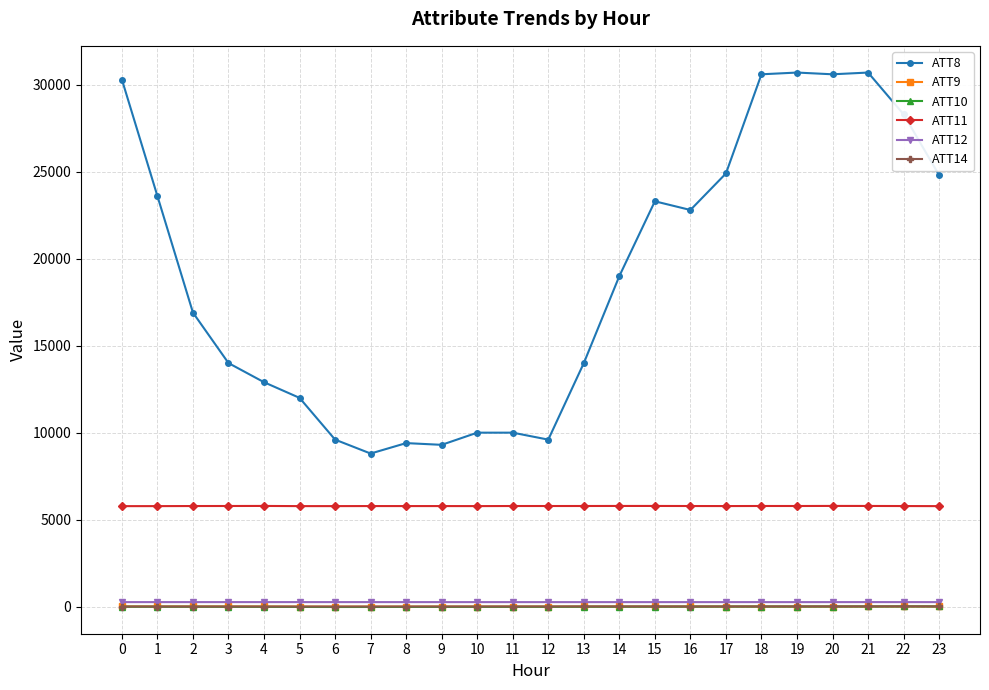

What is the difference between the ATT12 values at 17 and 2?

0.6